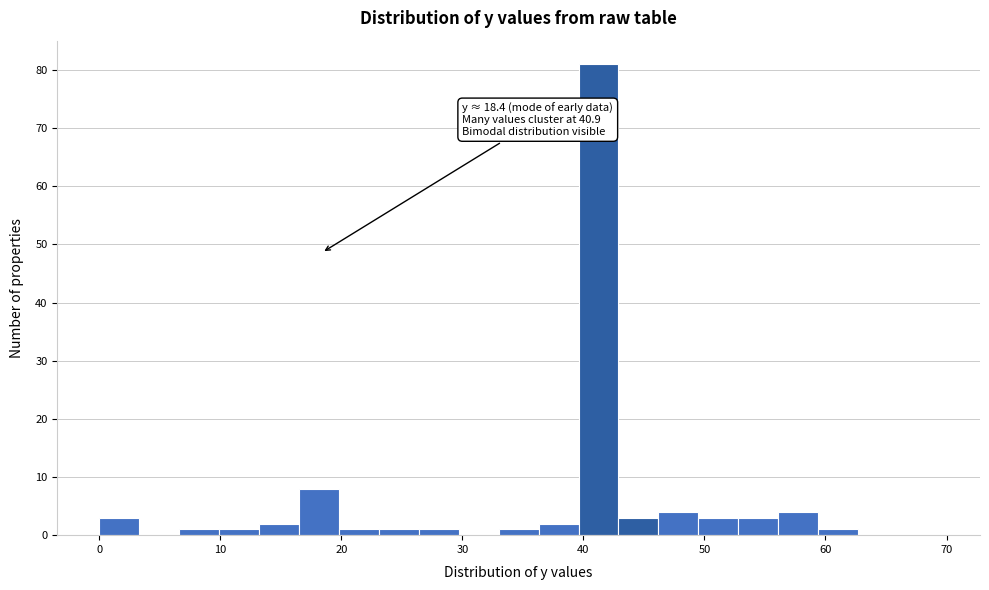

Read against the x-axis, roughly where is the centre of the tallest bar?

41